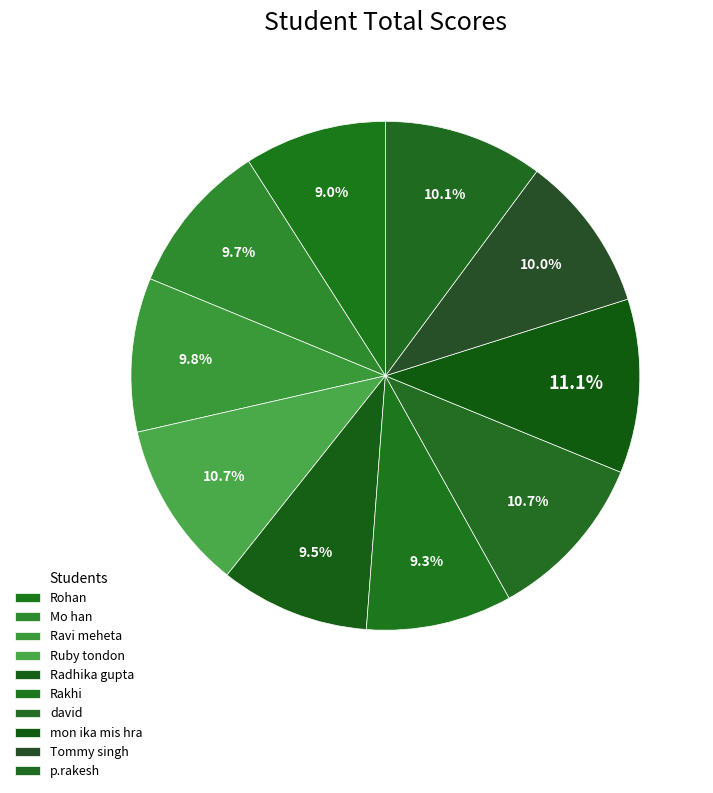

Between Ruby tondon and Ravi meheta, which is larger?

Ruby tondon